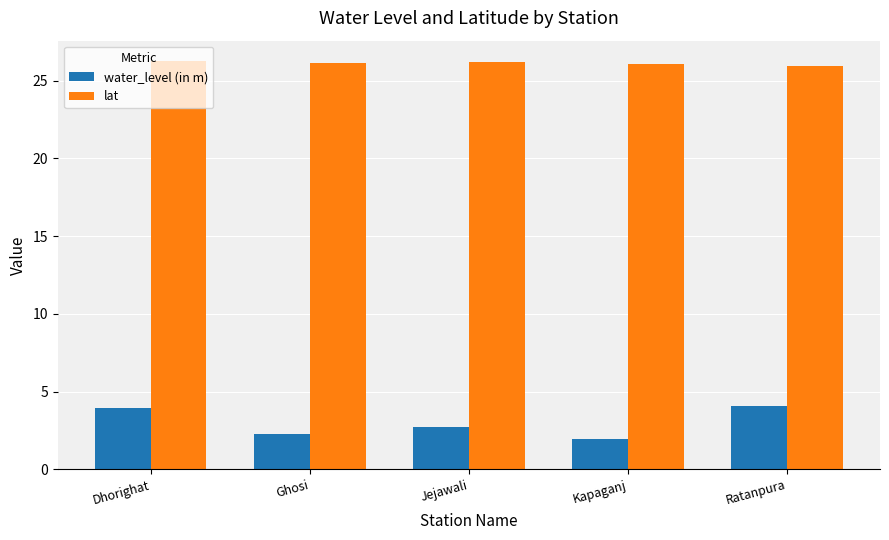

What value does the water_level (in m) series have at Dhorighat?

3.9